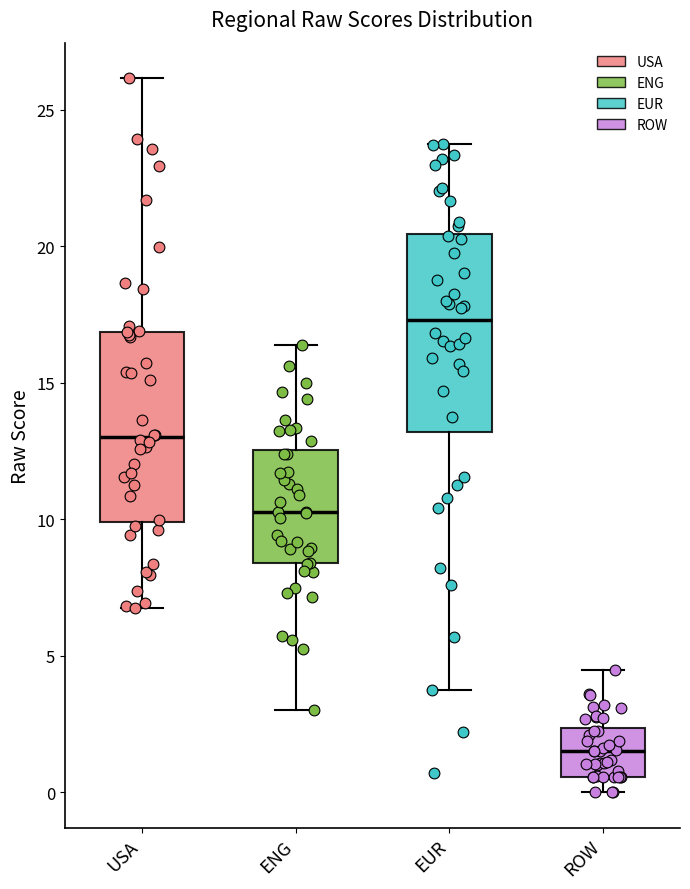

Reading left to right, transcribe this box plot: for each box, give where its median line is, the range the box spans, and where its two whiskers end, as read against the y-axis. The values are not printed on the chart, so give them approximately, as read against the axis.

USA: median 13.0, box 10.0 to 17.0, whiskers 7.0 to 26.0
ENG: median 10.5, box 8.5 to 12.5, whiskers 3.0 to 16.5
EUR: median 17.5, box 13.0 to 20.5, whiskers 3.5 to 23.5
ROW: median 1.5, box 0.5 to 2.5, whiskers 0.0 to 4.5